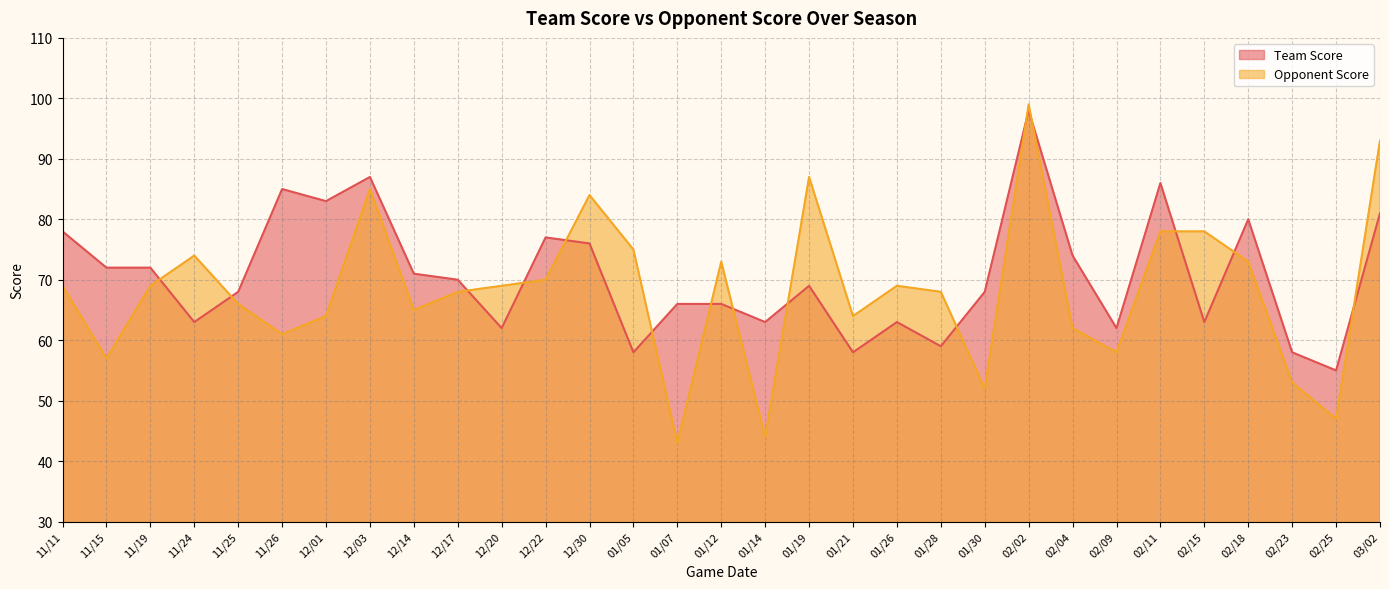

How many lines are shown in the chart?

2